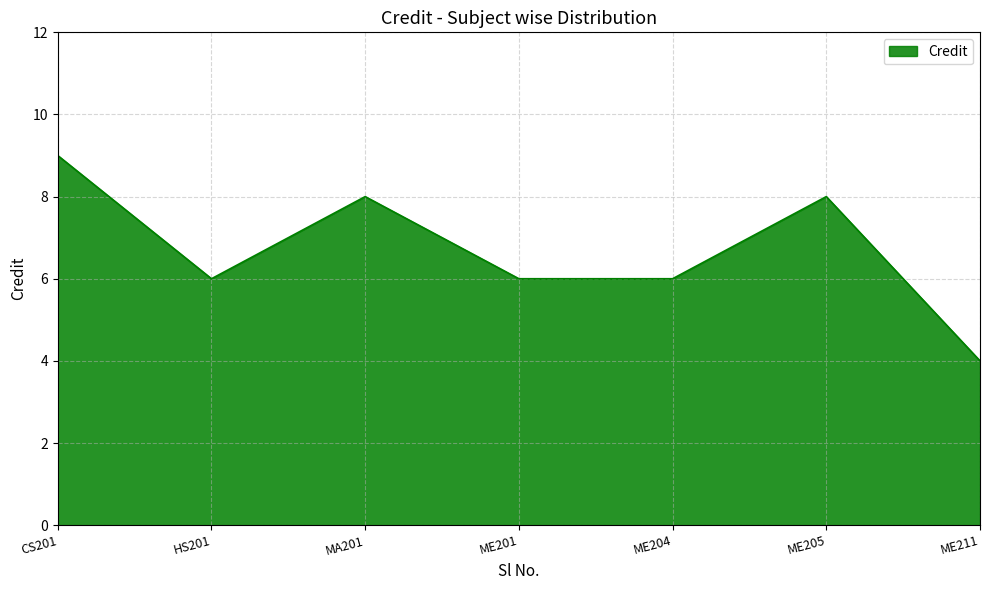

Is it true that the value at ME201 is 6?

True